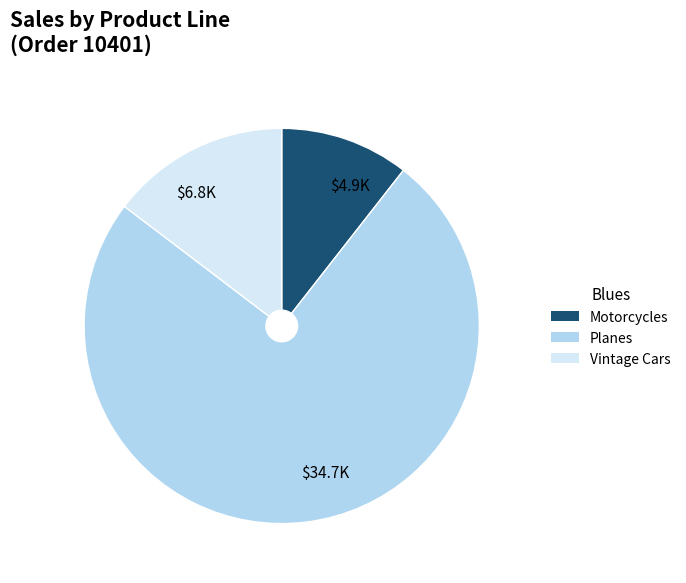

Is it true that Motorcycles is 1% of the pie?

False